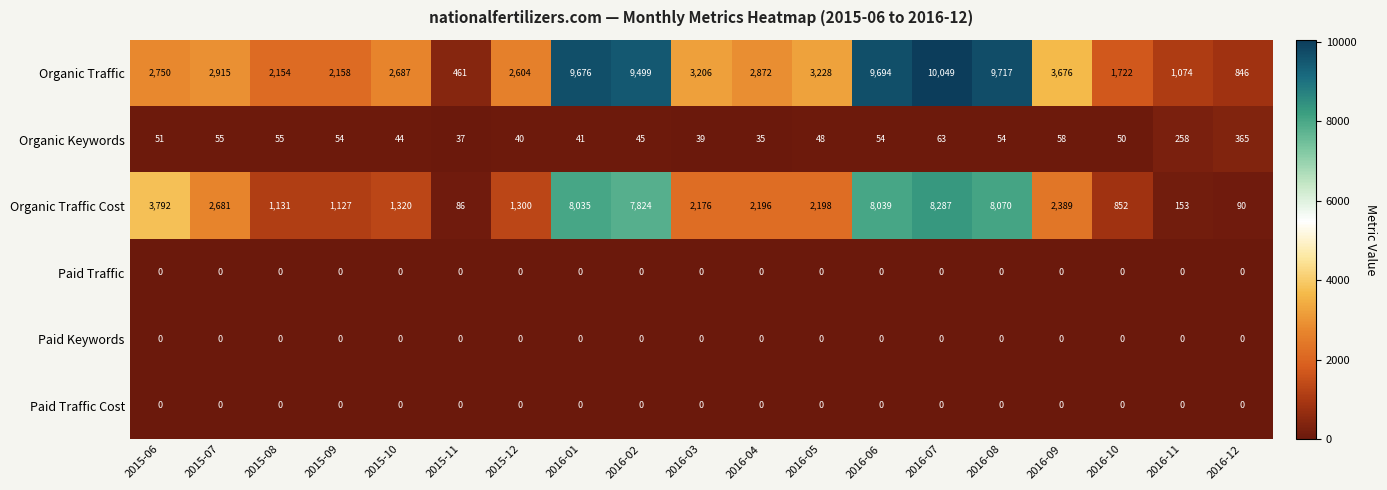

Is it true that Organic Keywords equals 55 at 2015-07?

True